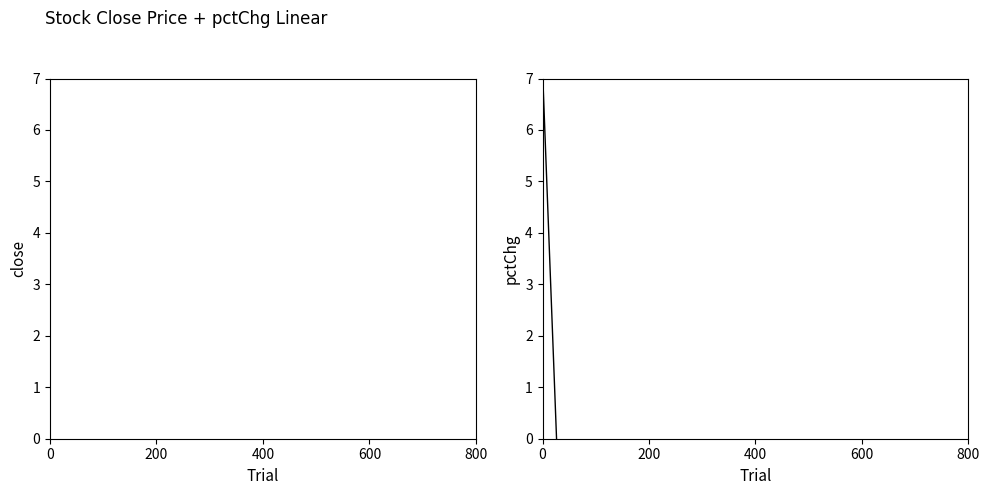

What value does the pctChg series have at 34?

-2.1